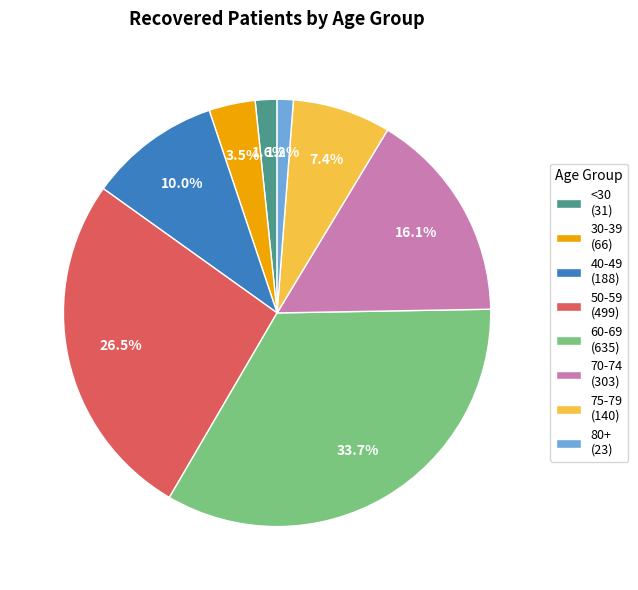

Which slice is the largest?

60-69 (635)